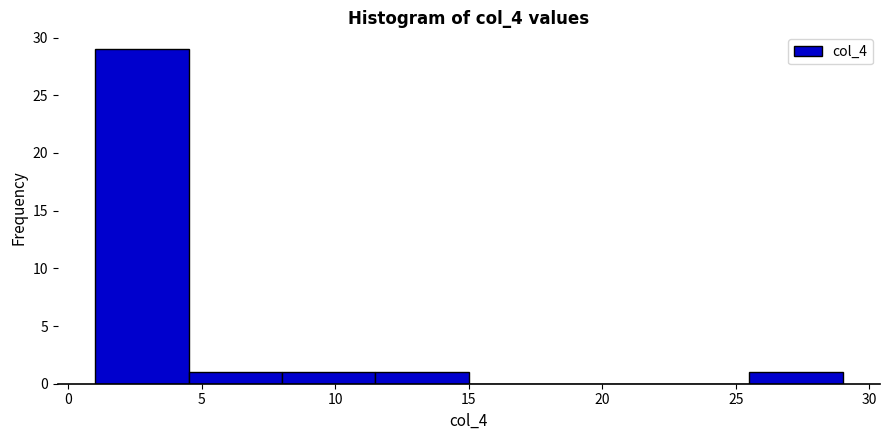

How tall is the bar that spans 4.5 to 8.0 on the x-axis? The values are not printed on the chart, so give them approximately, as read against the axis.

1